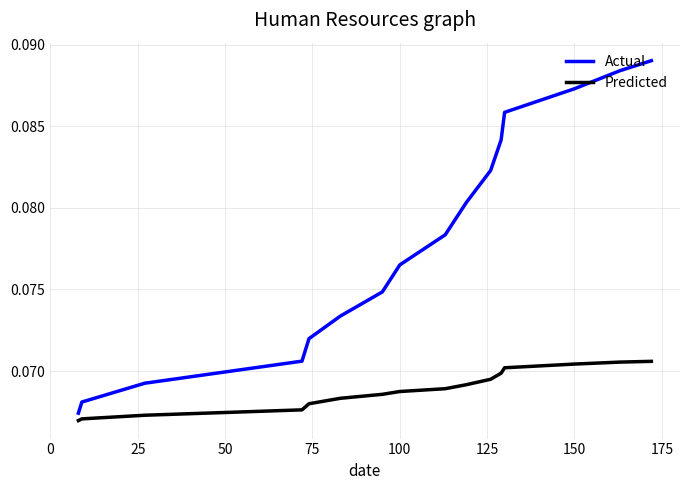

True or false: Predicted and Actual intersect in this chart.

False